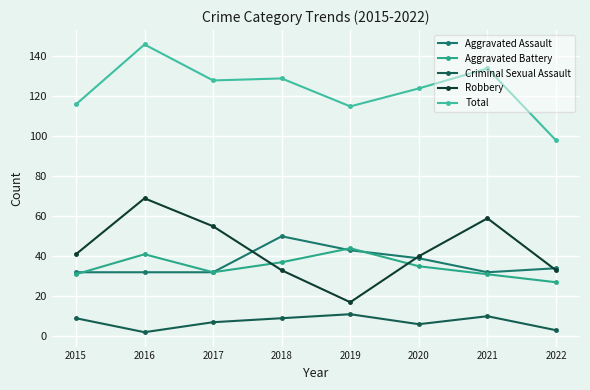

What is the value of the Robbery point at the 2nd from the left?

69